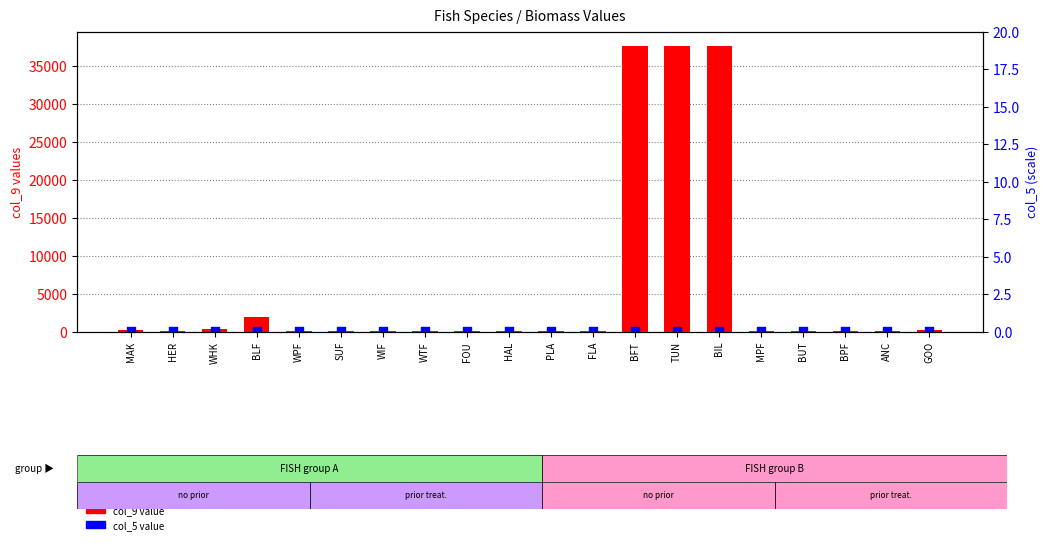

What is the total value across all series at BLF?

1961.9